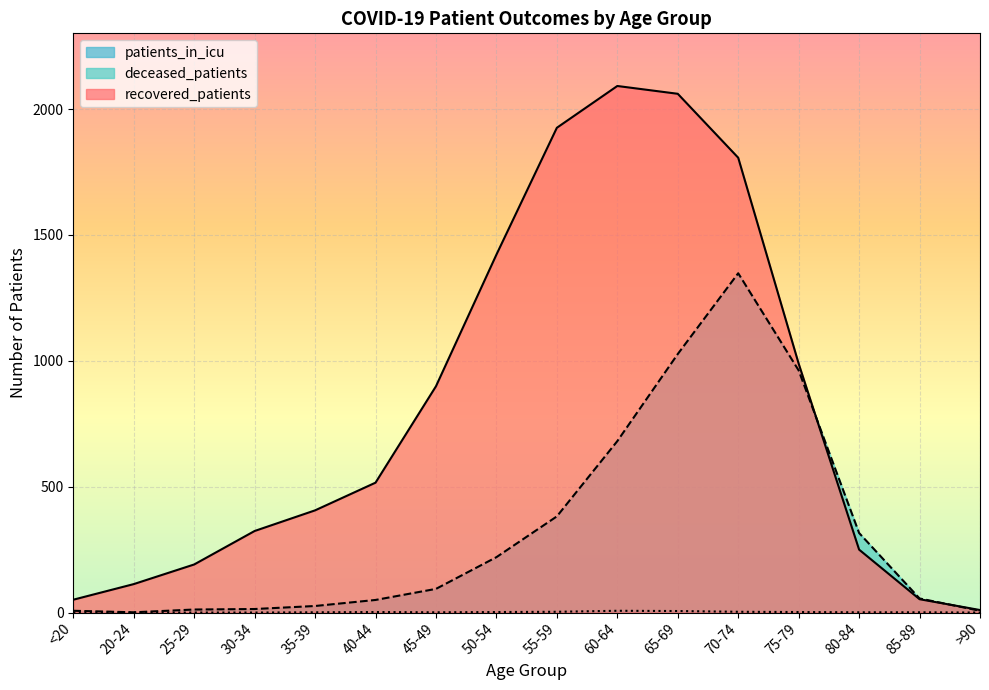

Reading left to right, extract all data points from this chart.

recovered_patients: 51	113	191	324	406	516	899	1422	1926	2092	2061	1807	989	250	53	10
deceased_patients: 7	1	12	14	26	50	94	220	382	681	1027	1348	962	316	56	7
patients_in_icu: 0	0	0	0	1	2	1	2	3	7	6	3	2	1	1	0